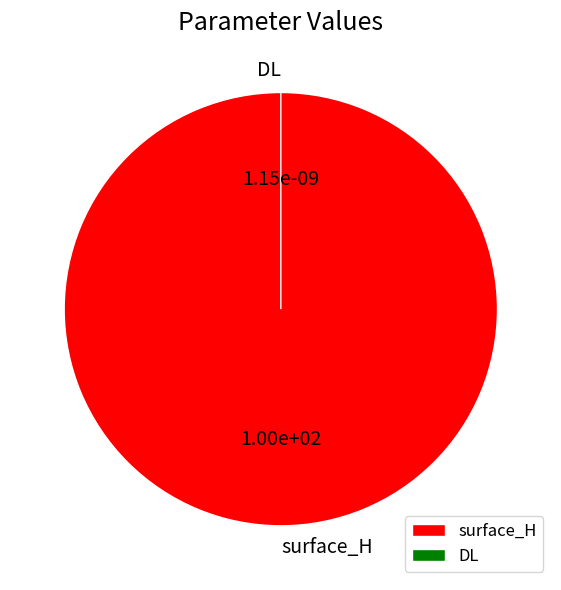

Between DL and surface_H, which is larger?

surface_H